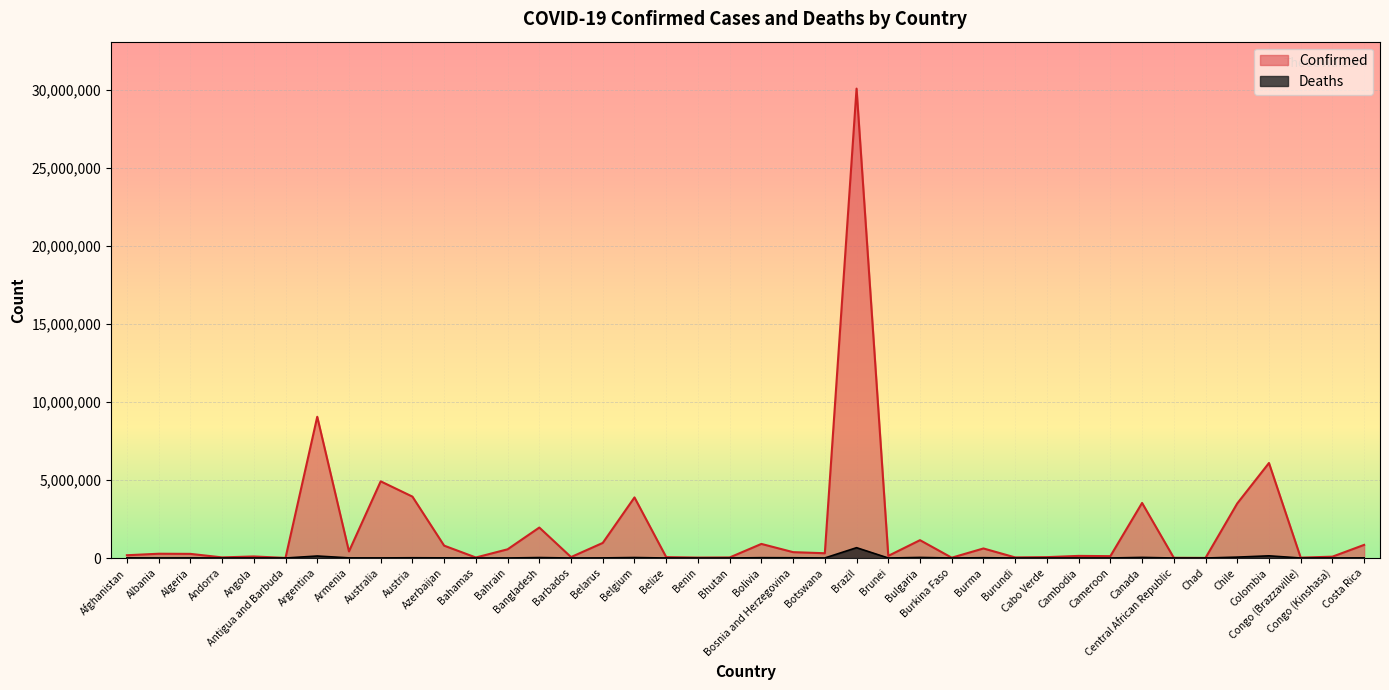

Which series has the largest total across all categories?

Confirmed